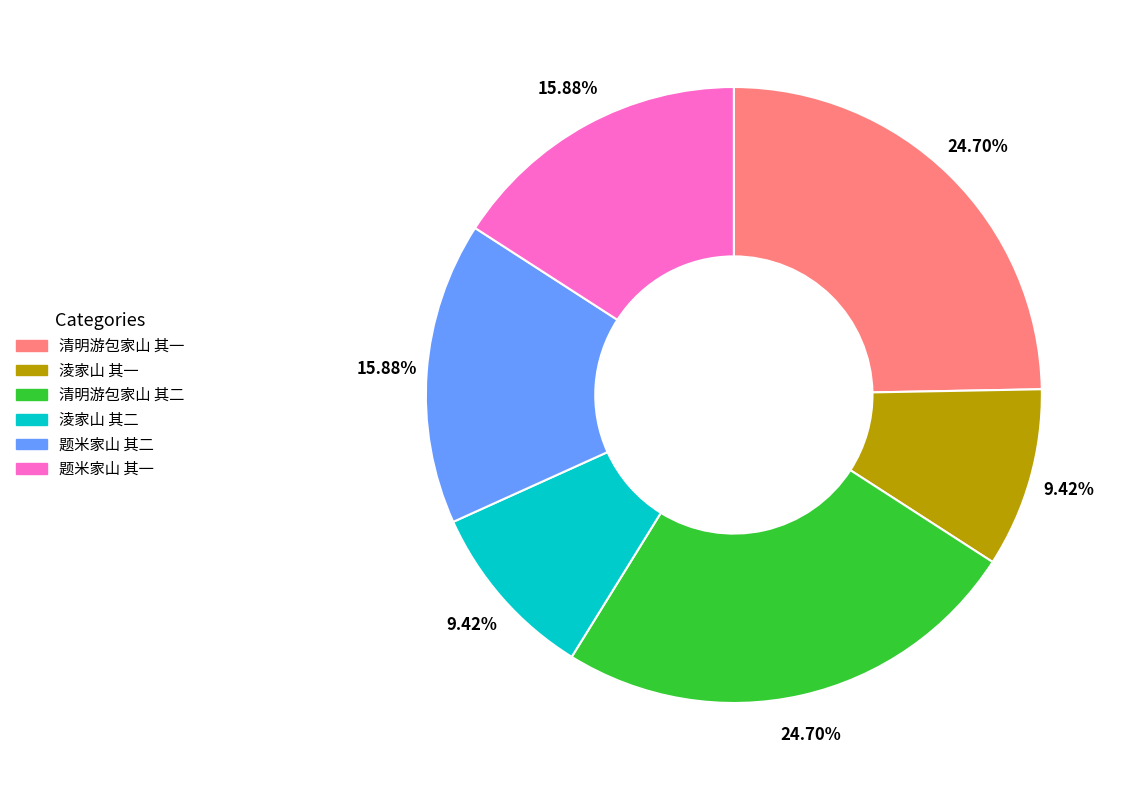

Combined, do 题米家山 其一 and 题米家山 其二 account for over 50%?

No